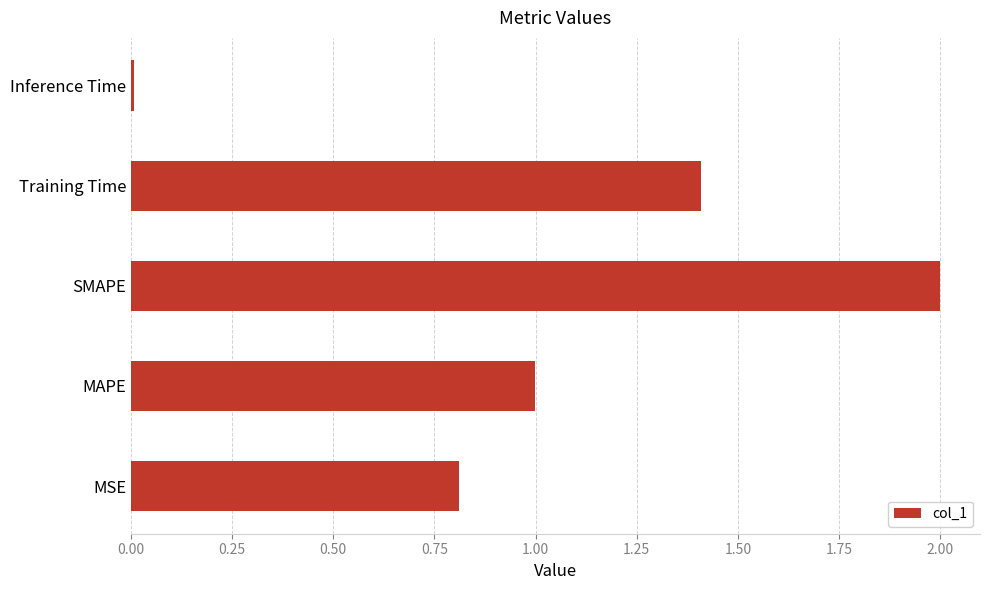

List the labels in order of value, largest first.

SMAPE, Training Time, MAPE, MSE, Inference Time